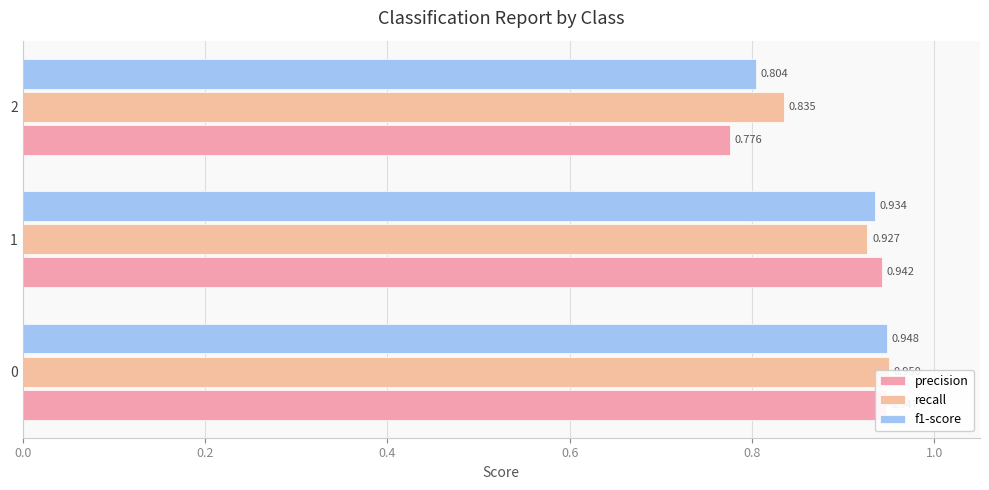

Are the bars grouped side by side (vs. stacked)?

Yes